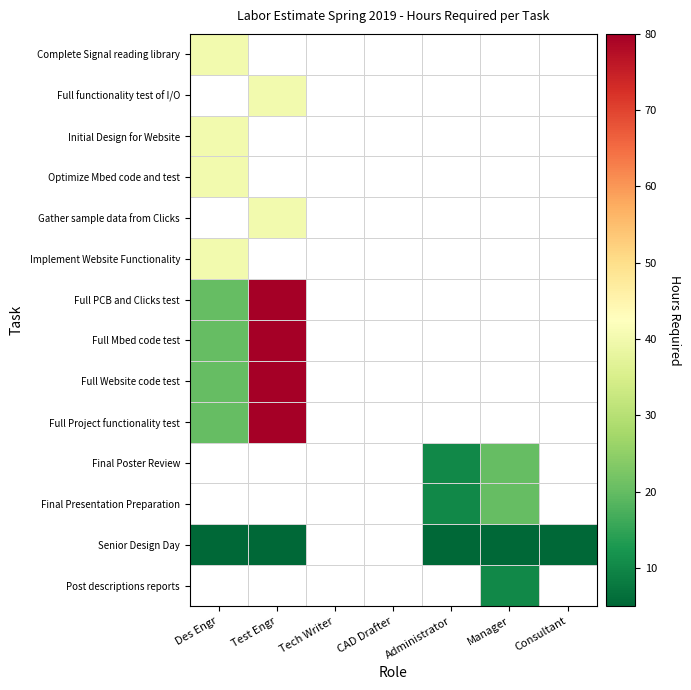

At how many categories does at least one series exceed 75?

1